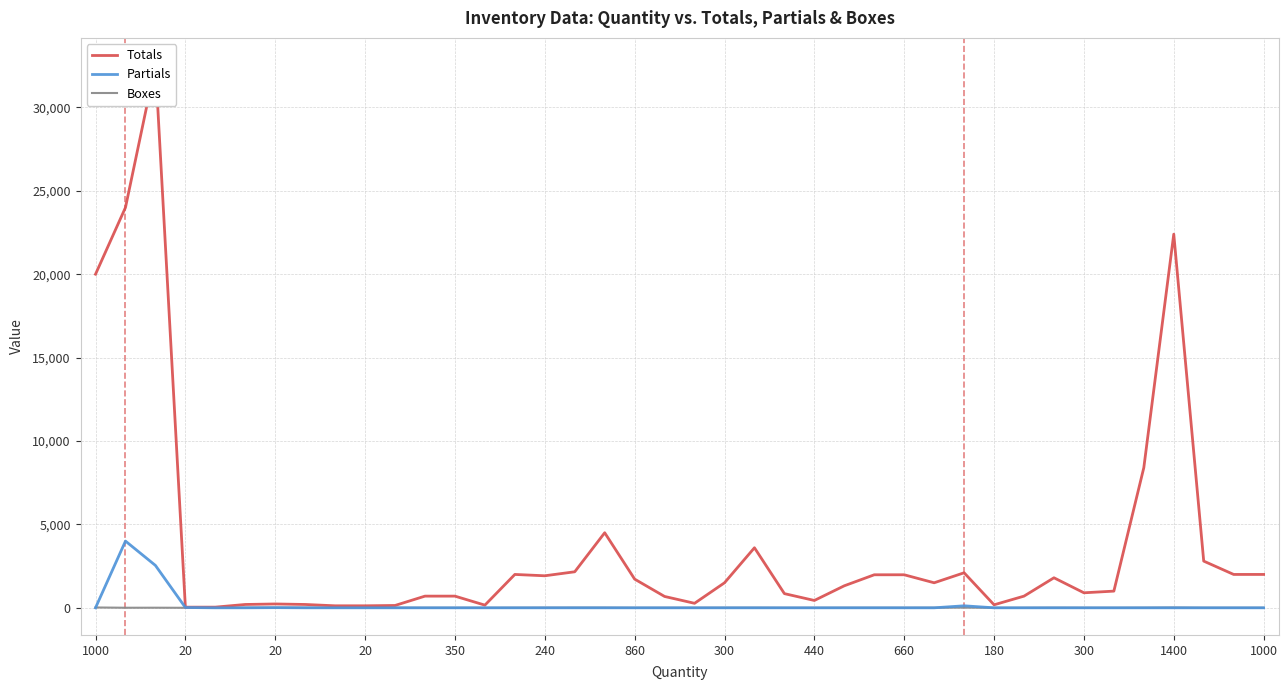

What is the sum of all Boxes values?

204